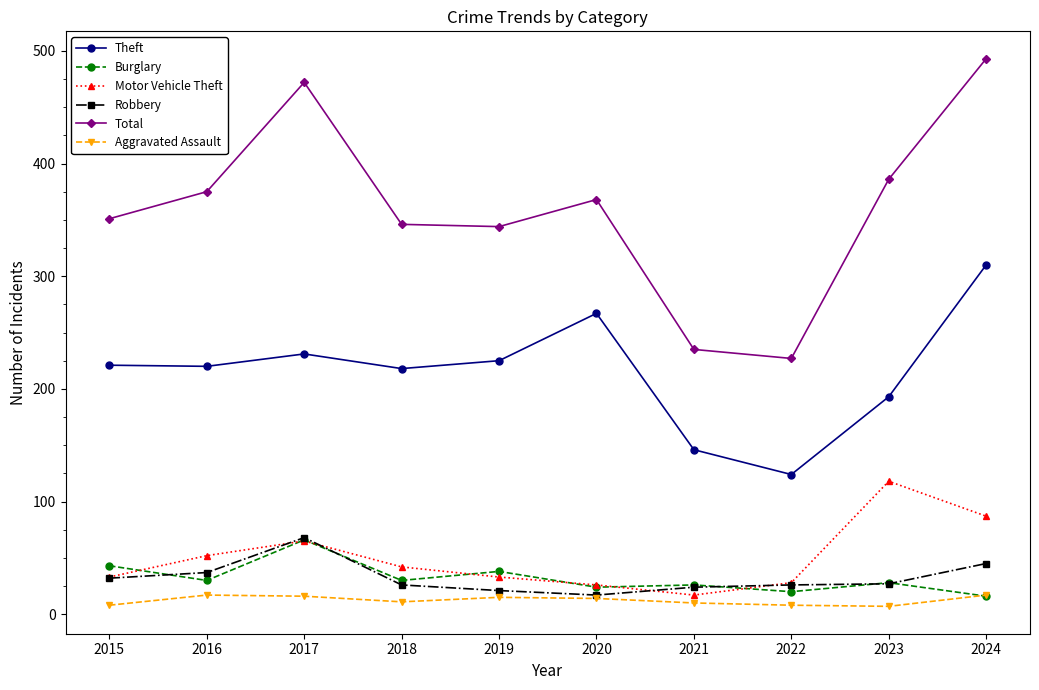

Which series has the largest range (max minus min)?

Total